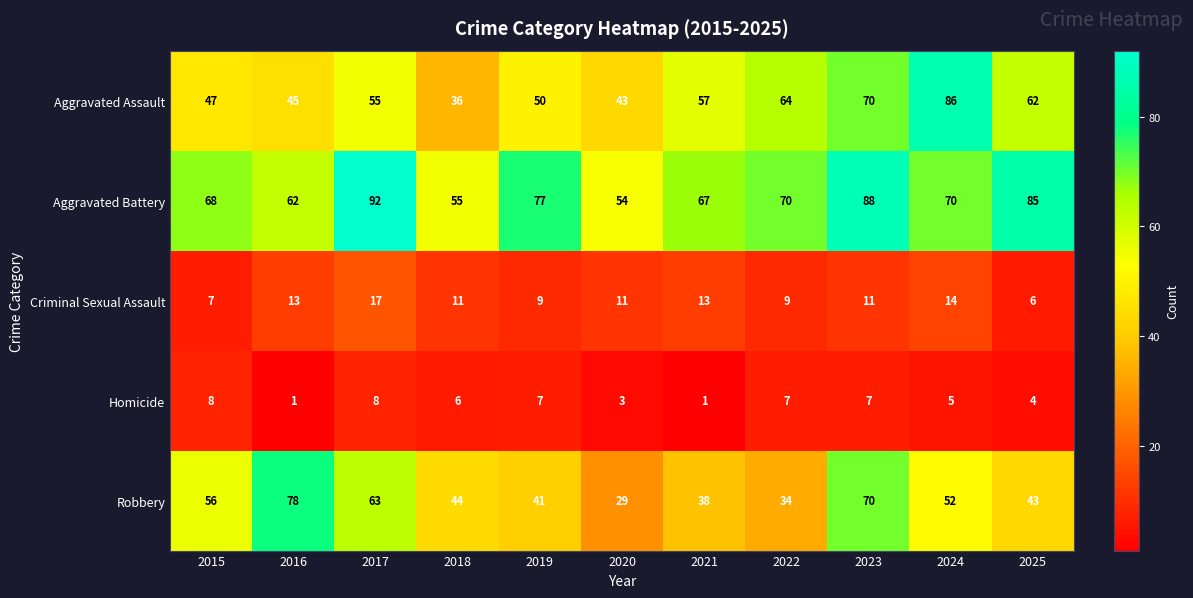

Which series changed the most between 2016 and 2017?

Aggravated Battery